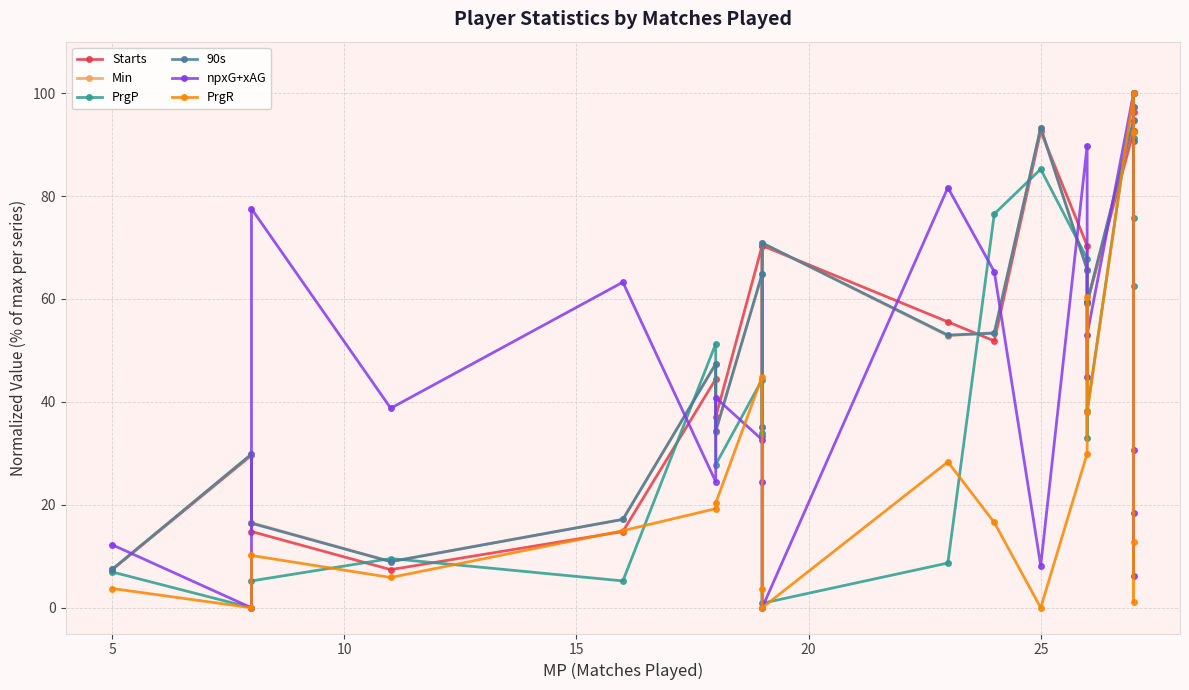

True or false: 90s and PrgR cross at least once.

True